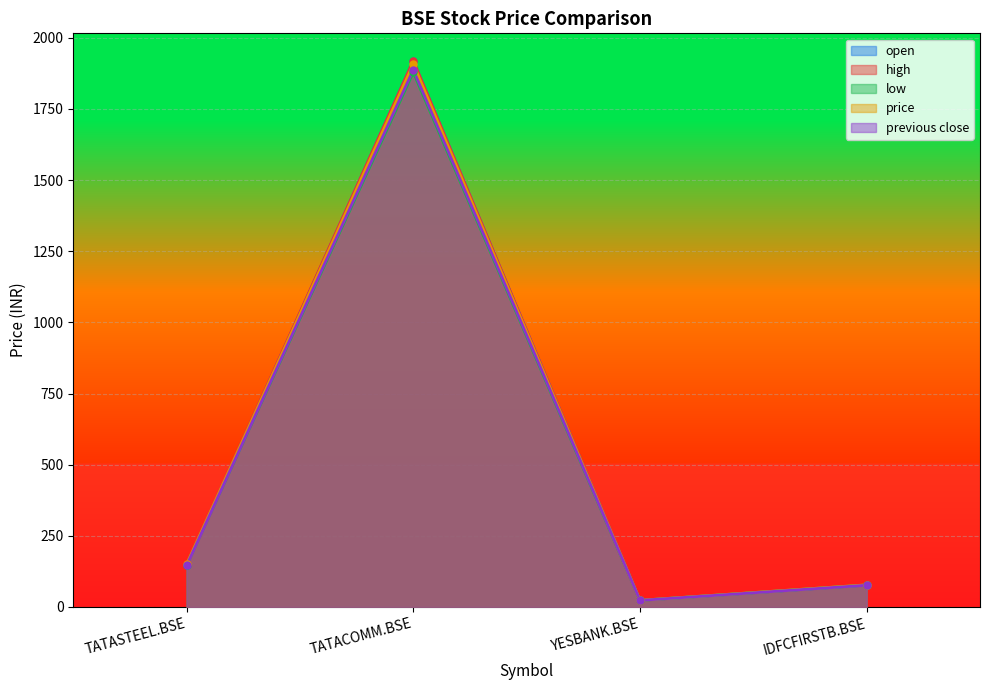

What is the minimum value for previous close?

23.0